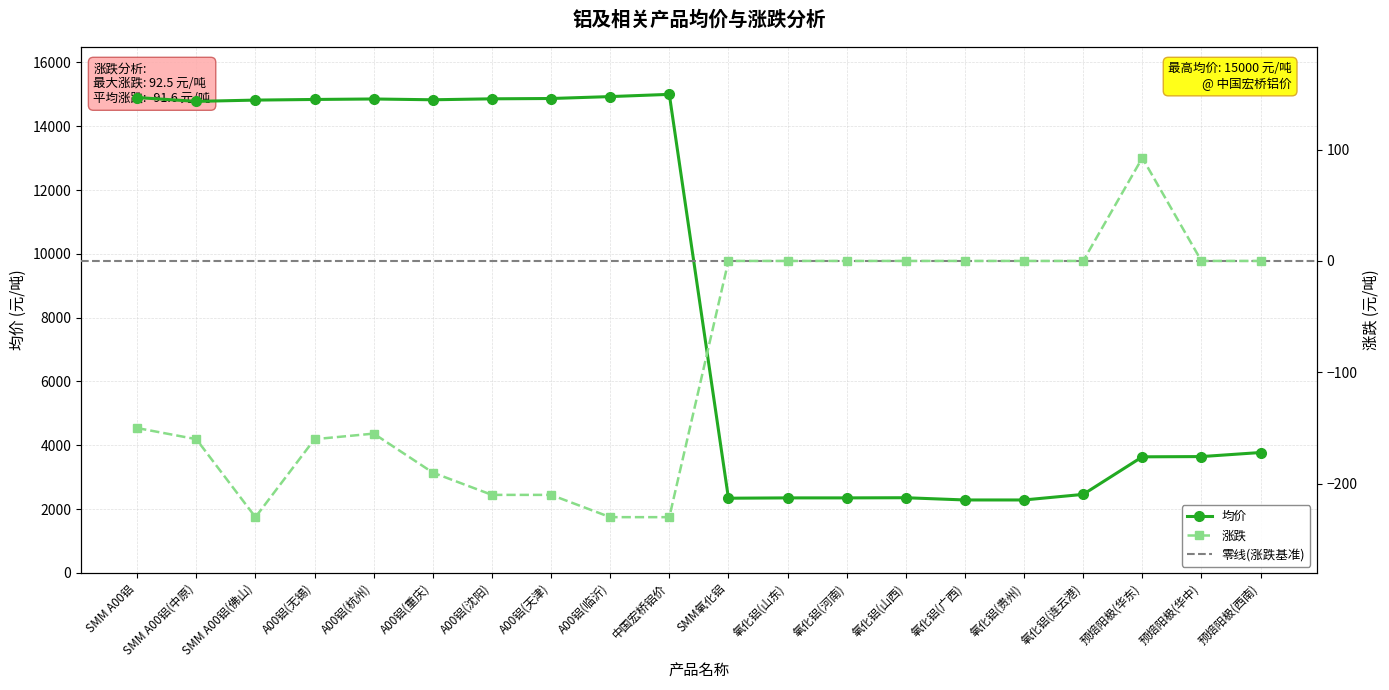

Does the chart have visible grid lines?

Yes